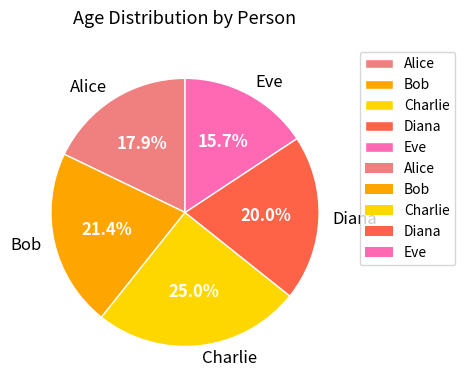

Which slice is the largest?

Charlie